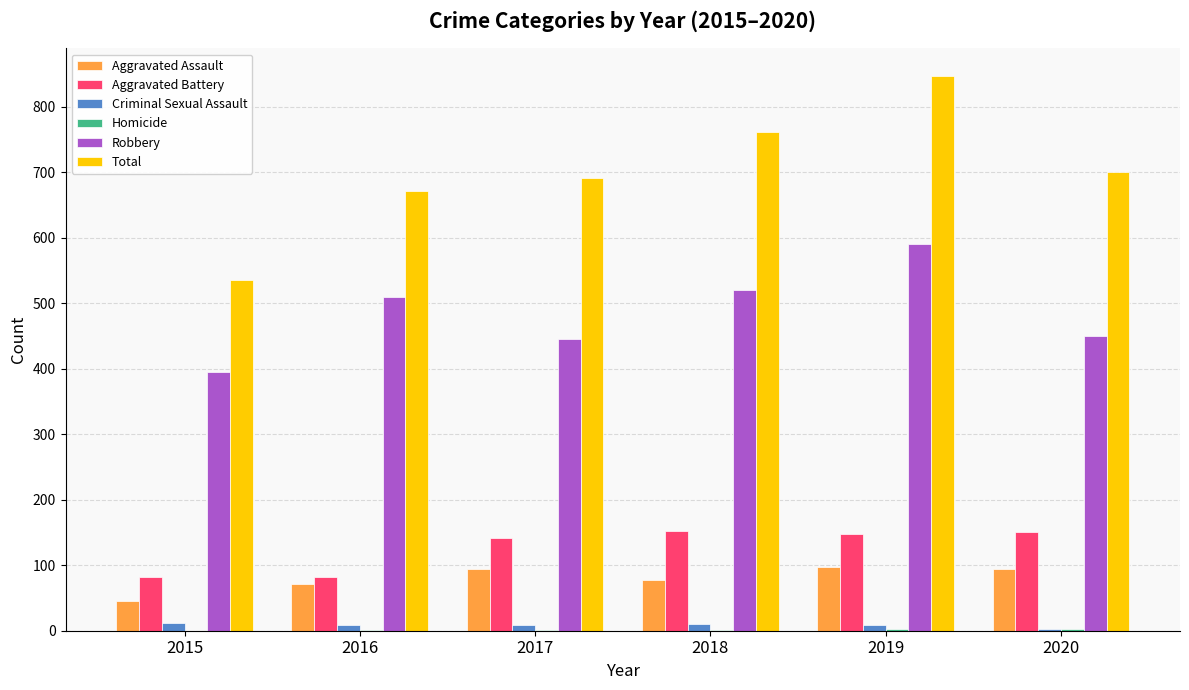

What is the sum of the Aggravated Assault values at 2019 and 2018?

175